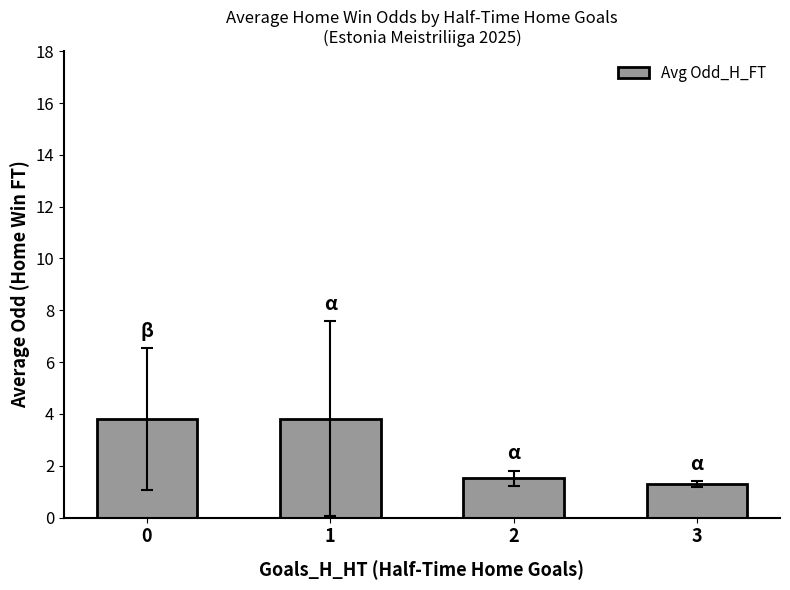

Is it true that the value at 2 is 1.5?

True